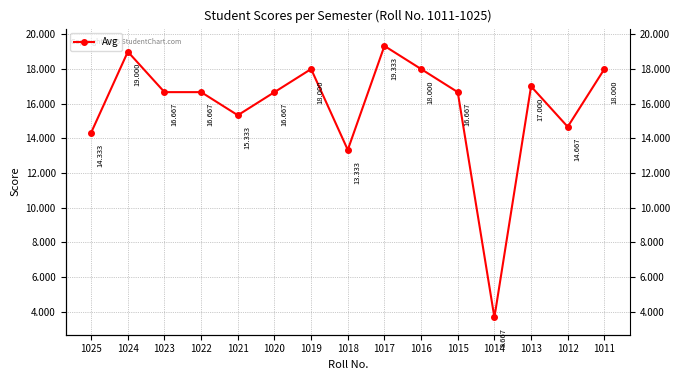

How many series are shown in this chart?

1